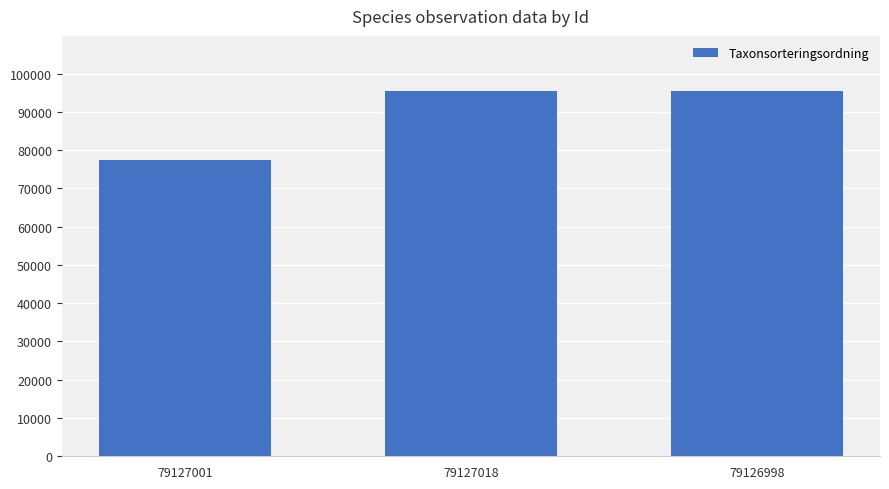

Does the chart contain stacked bars?

No